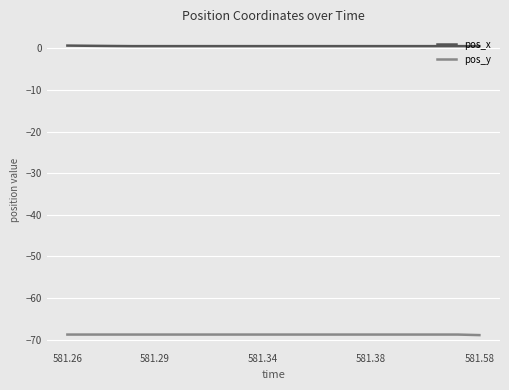

What is the minimum value shown in the chart?

-68.9